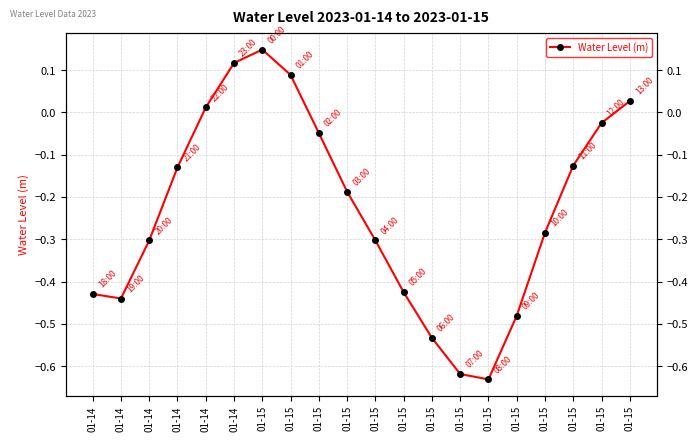

What is the difference between the maximum and second lowest values?

0.8